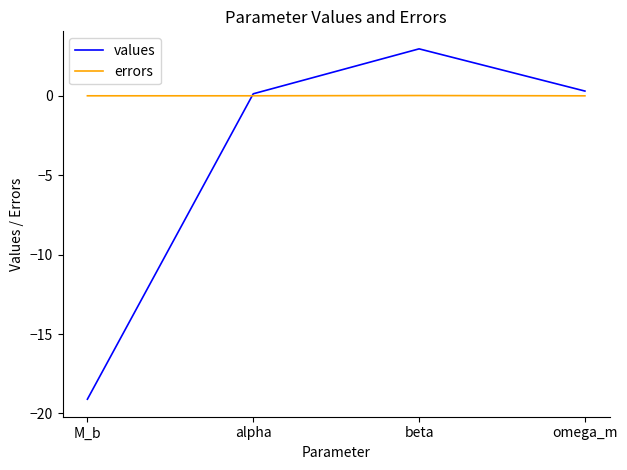

At beta, list the series in order from smallest to largest.

errors, values